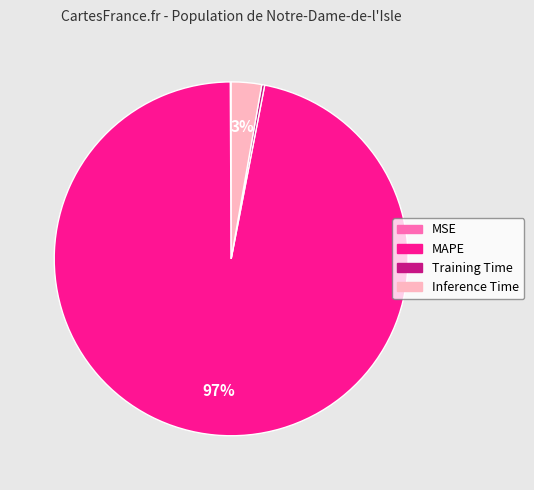

Which has a higher value, MAPE or Inference Time?

MAPE